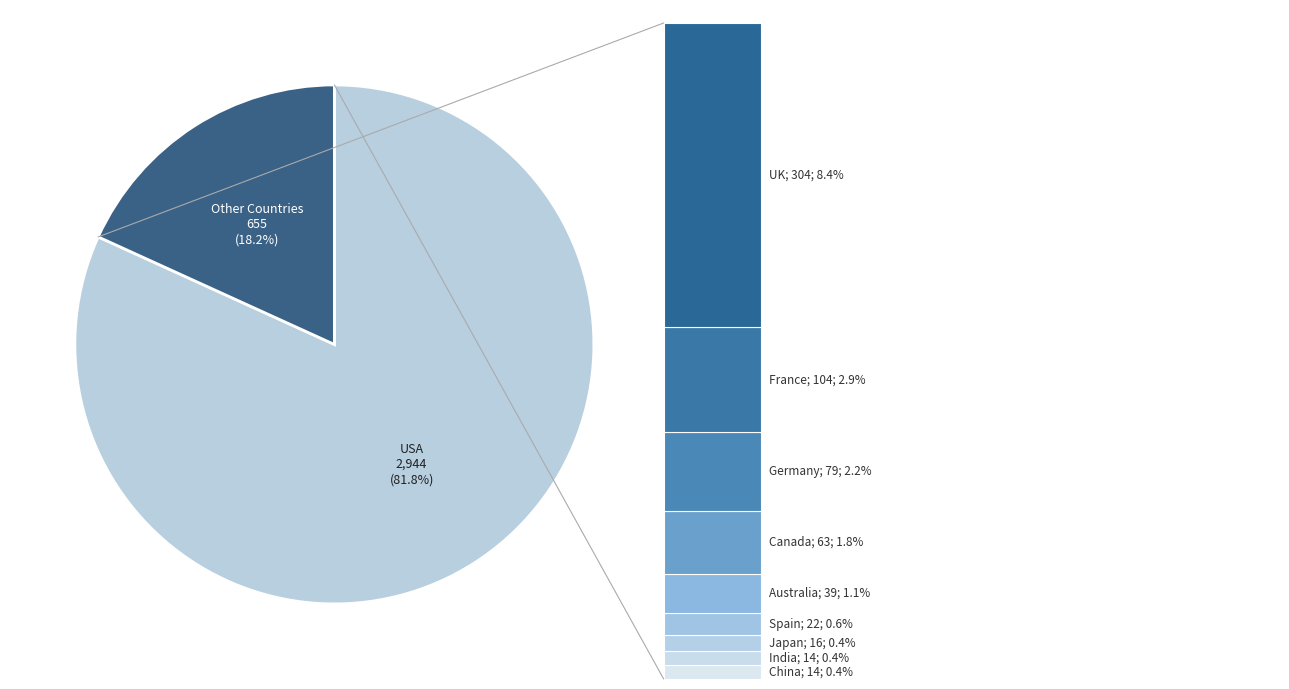

To the nearest percent, what portion does Germany represent?

2%